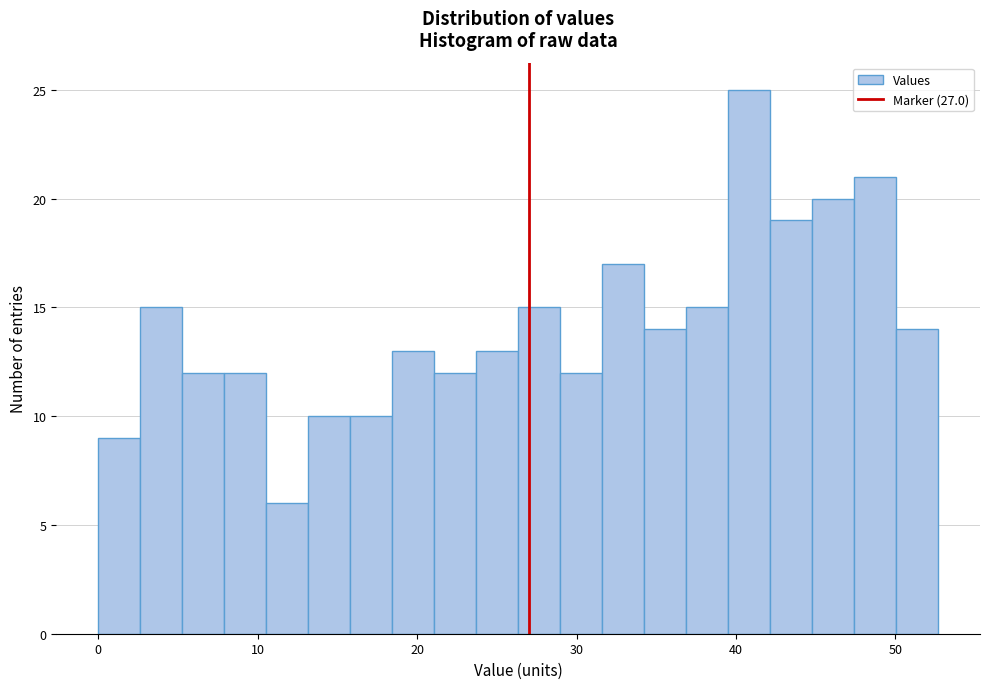

Read against the x-axis, roughly where is the centre of the tallest bar?

41